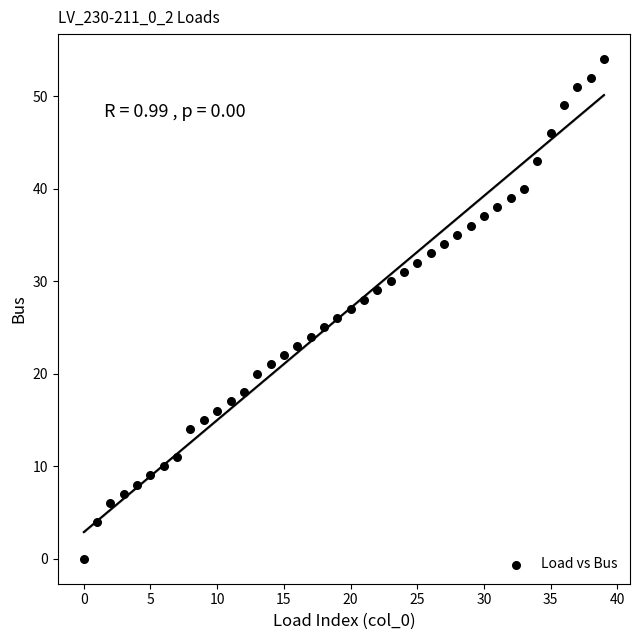

How many data points are displayed?

40